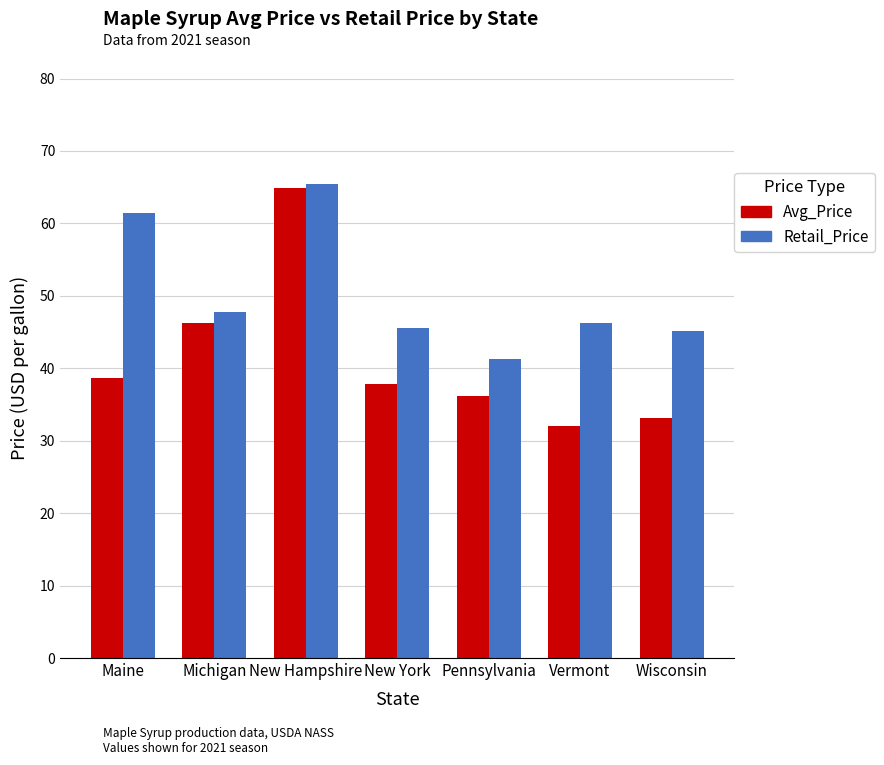

Are the bars horizontal?

No